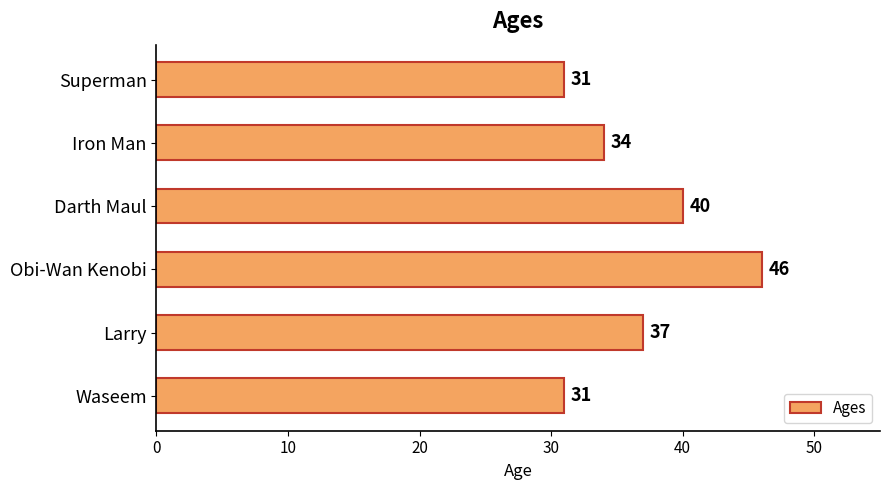

What is the change in value from Larry to Superman?

-6